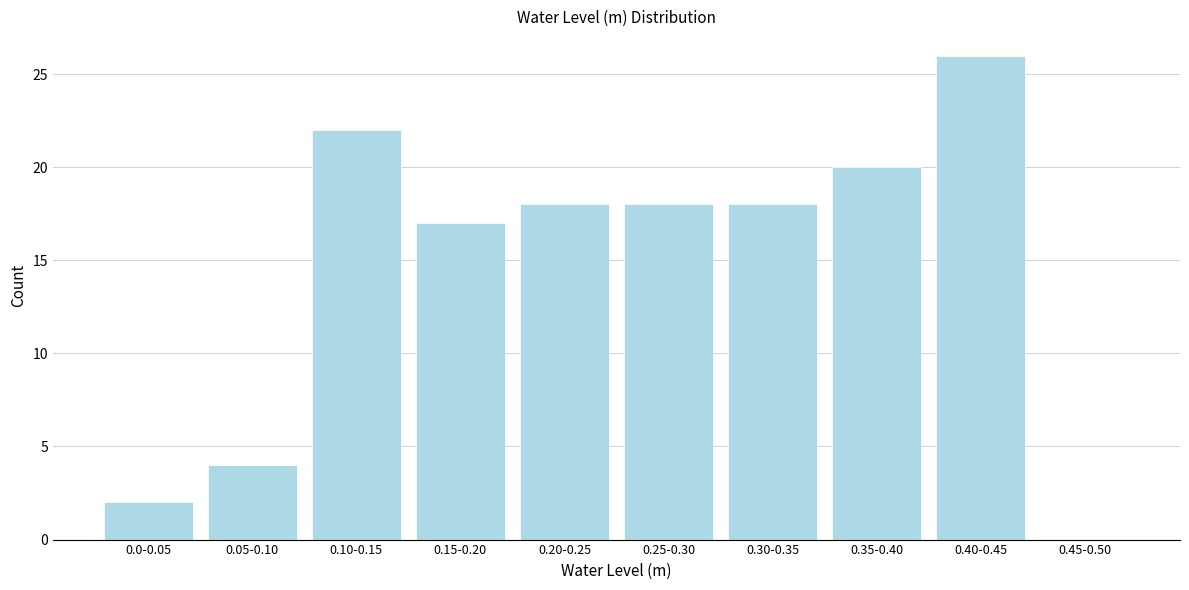

Reading left to right, extract all data points from this chart.

0.0-0.05=2	0.05-0.10=4	0.10-0.15=22	0.15-0.20=17	0.20-0.25=18	0.25-0.30=18	0.30-0.35=18	0.35-0.40=20	0.40-0.45=26	0.45-0.50=0